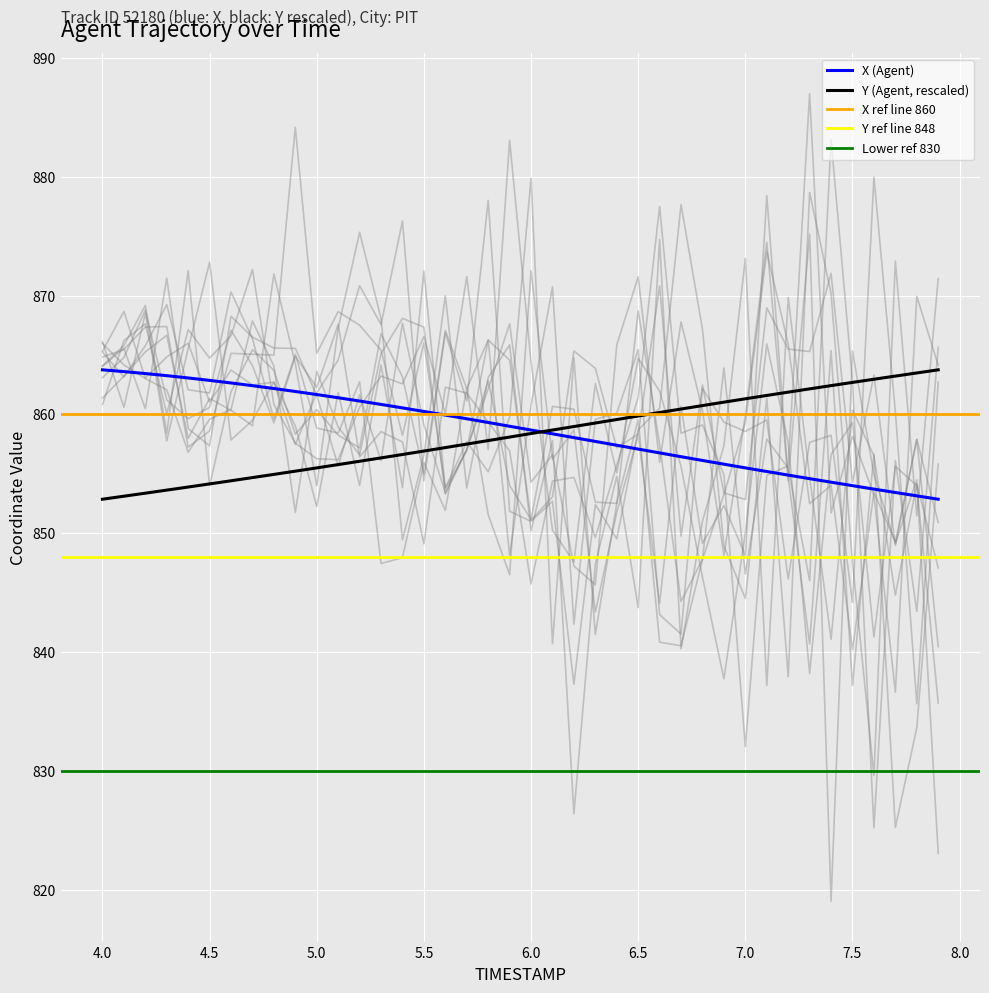

What is the minimum value for X (Agent)?

852.9